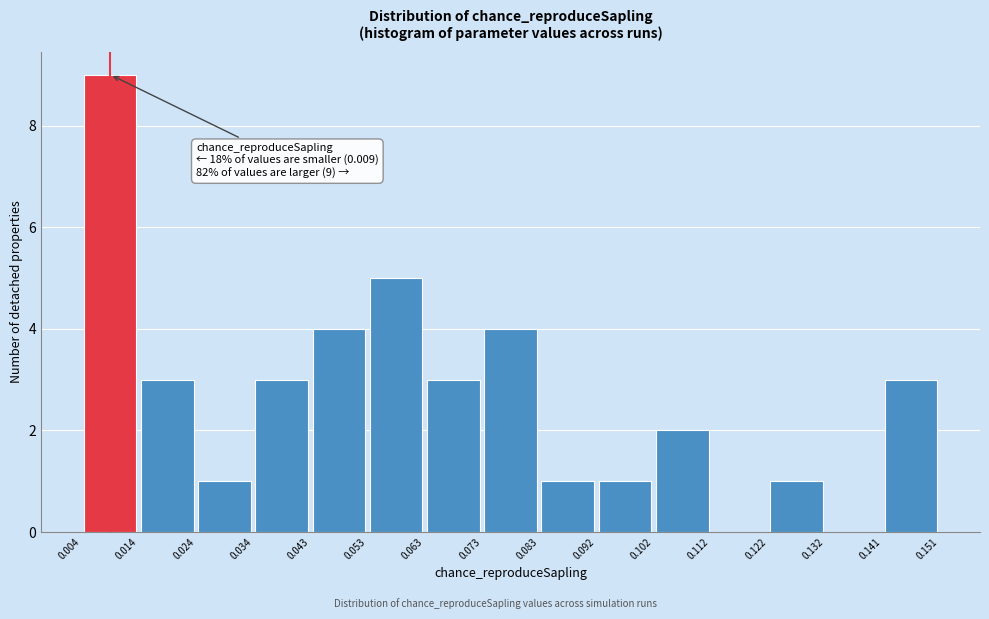

Over which range of the x-axis is the bar tallest?

0.004 to 0.014